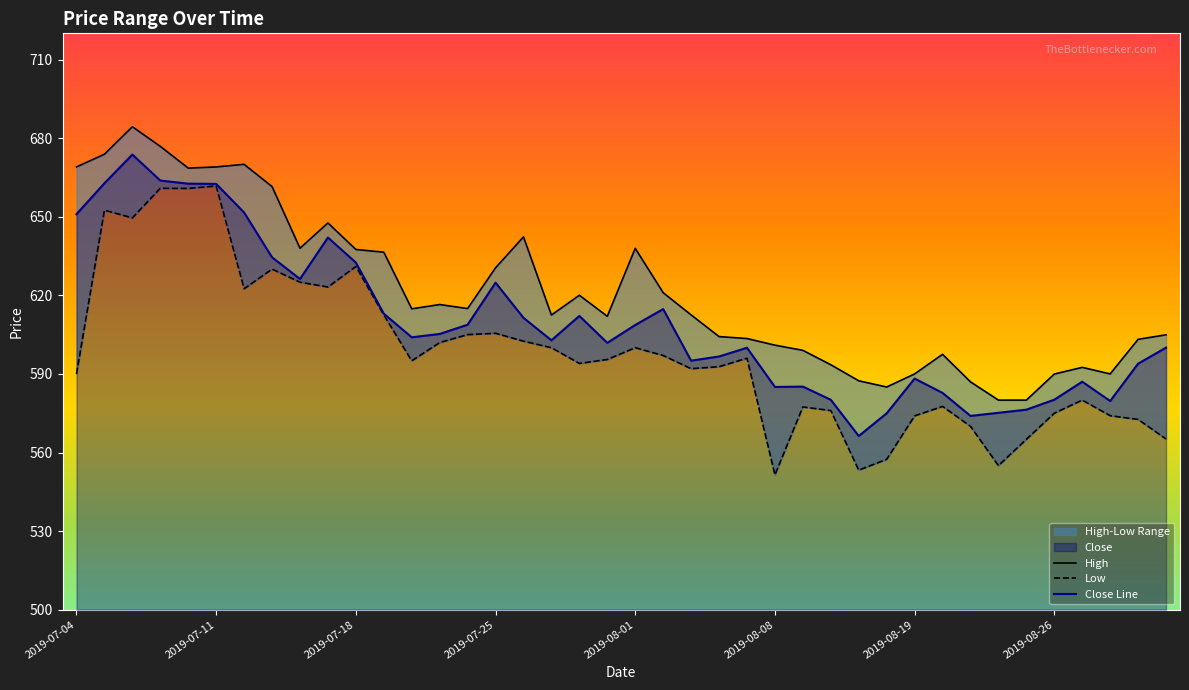

What is the average value of the Close series?

609.8